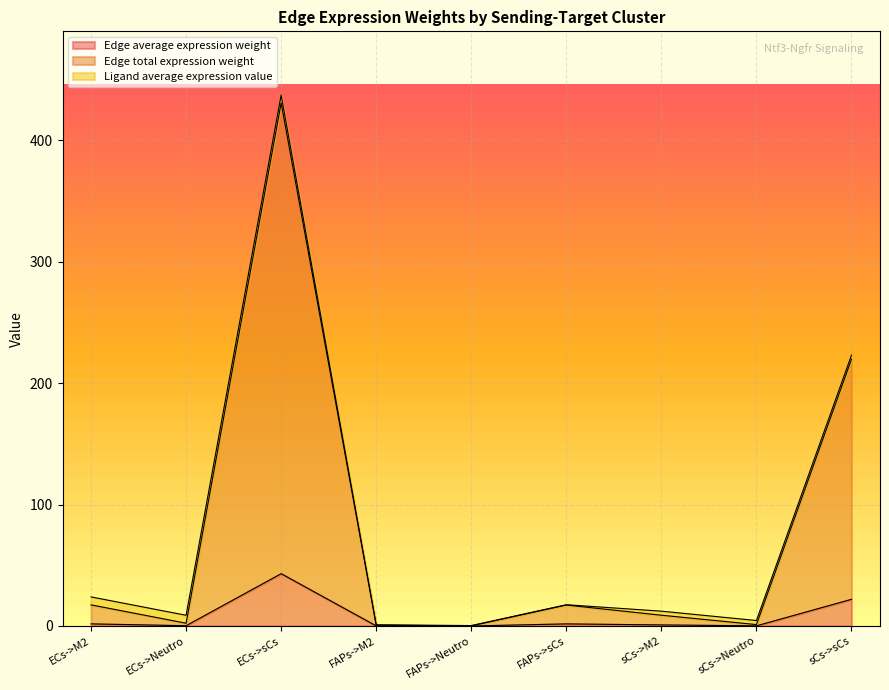

At which category is the sum across all series the highest?

ECs->sCs